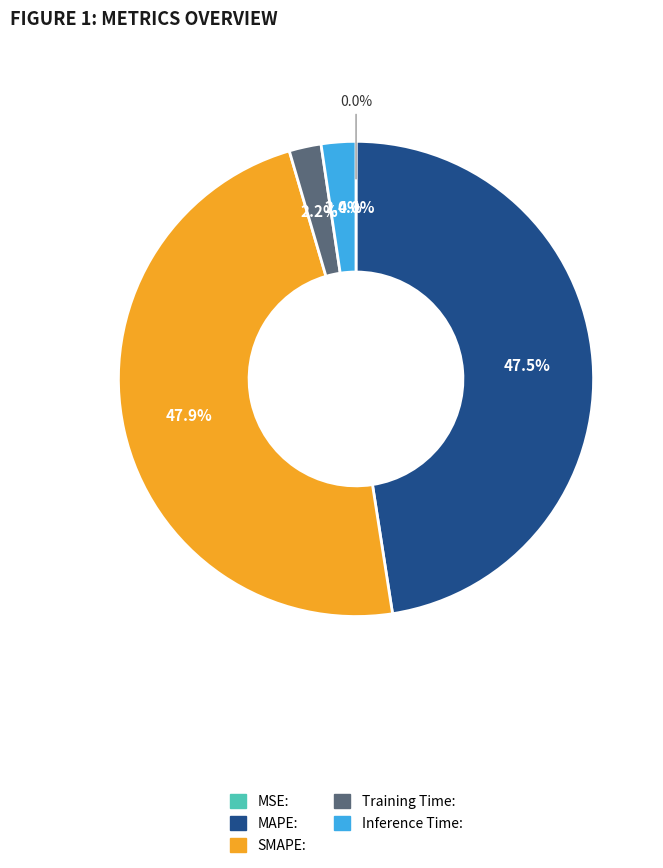

To the nearest percent, what is the difference between the Training Time and MSE slice percentages?

2%